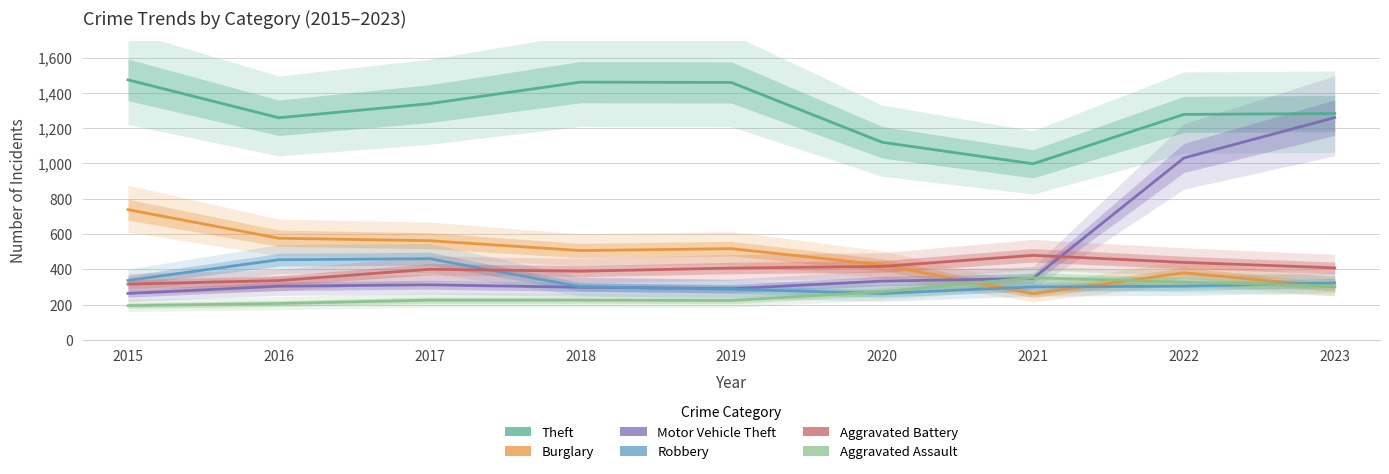

True or false: Robbery and Theft cross at least once.

False